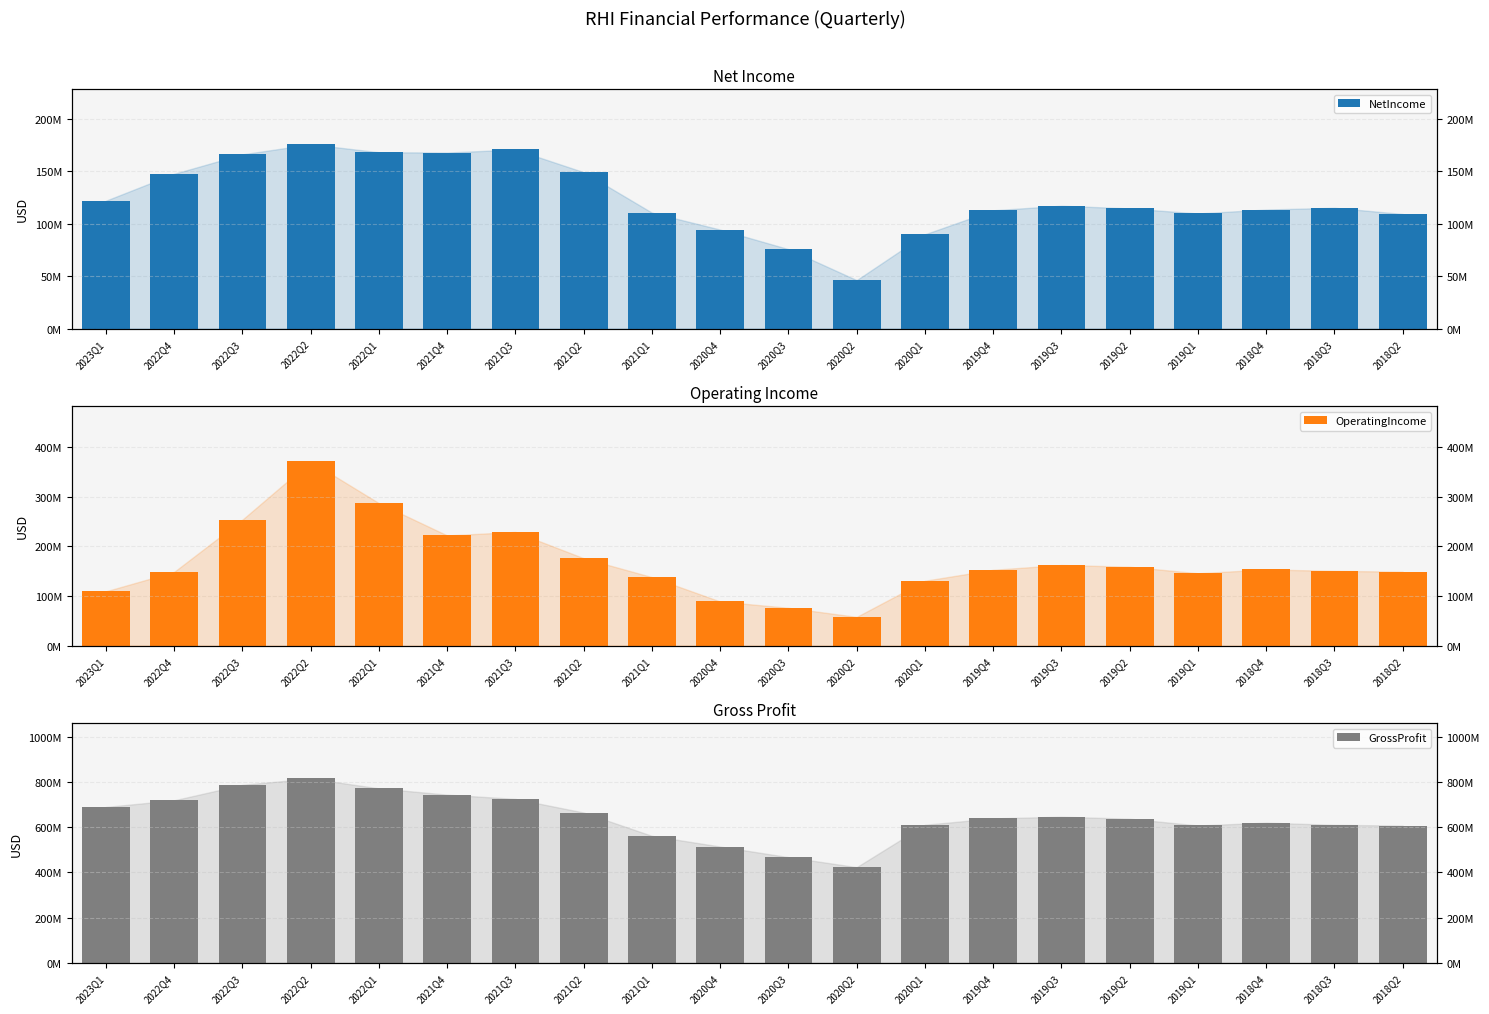

Is it true that NetIncome equals 112842000 at 2019Q4?

True